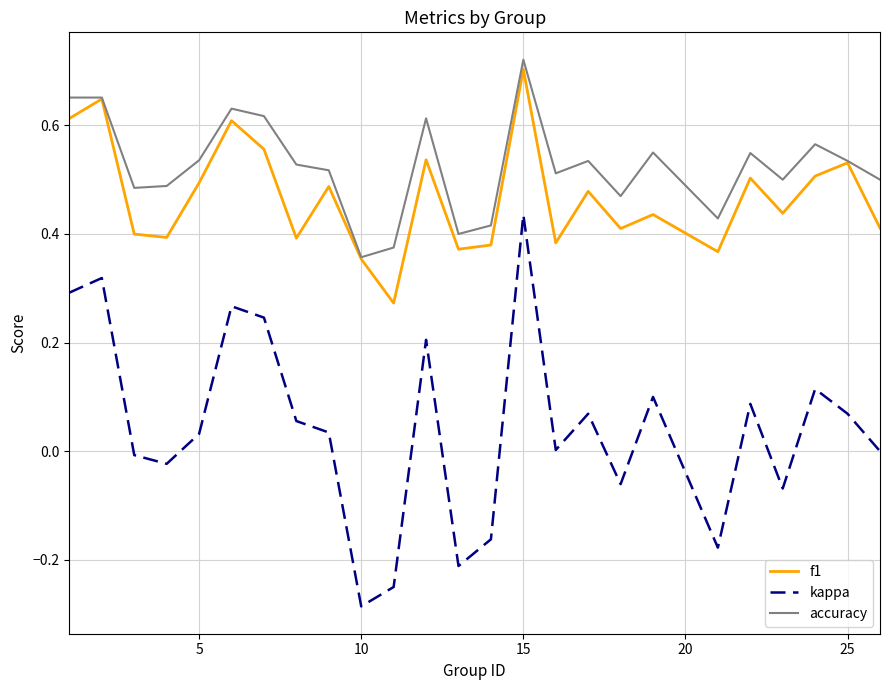

Which series has the largest total across all categories?

accuracy